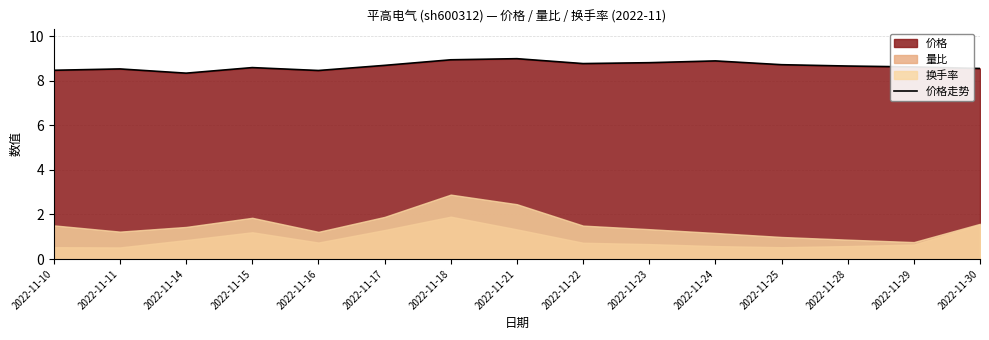

What is the value of the 15th point from the left?

8.6